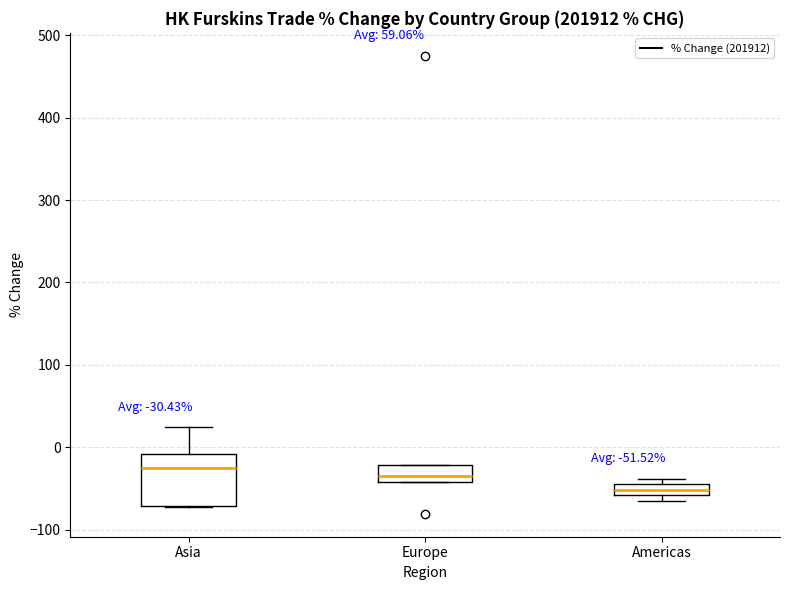

Comparing the boxes themselves (not the whiskers), which one is the tallest?

Asia